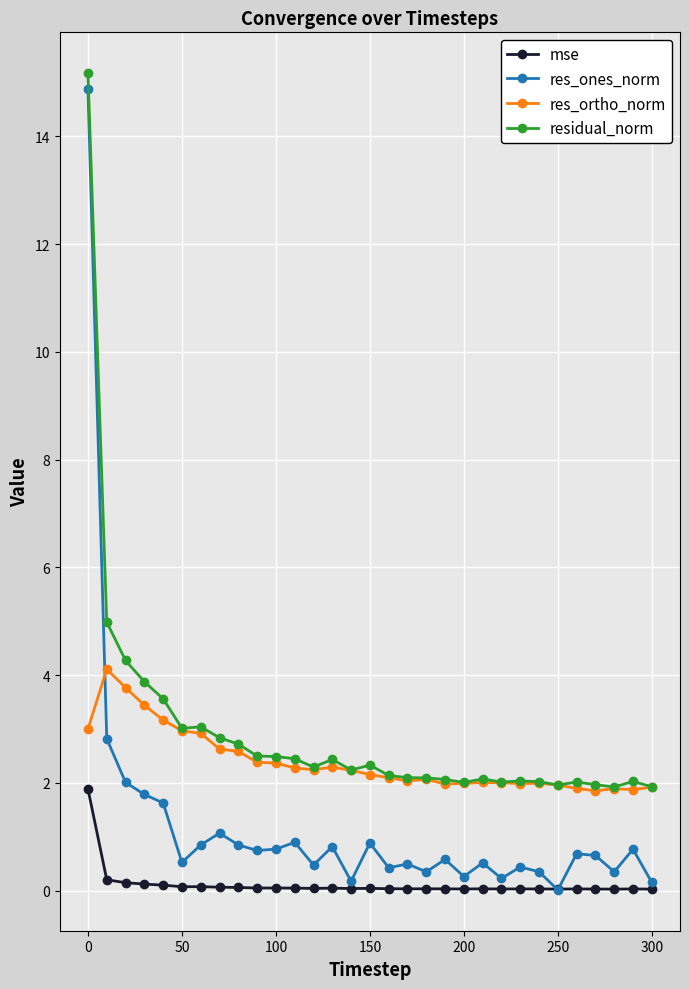

Which series has the widest spread of values?

res_ones_norm